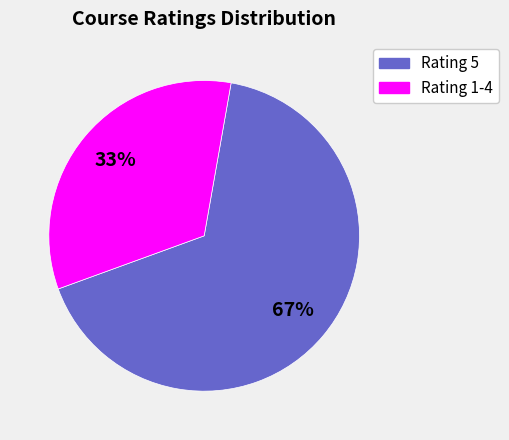

Is there any slice that represents more than half of the pie?

Yes